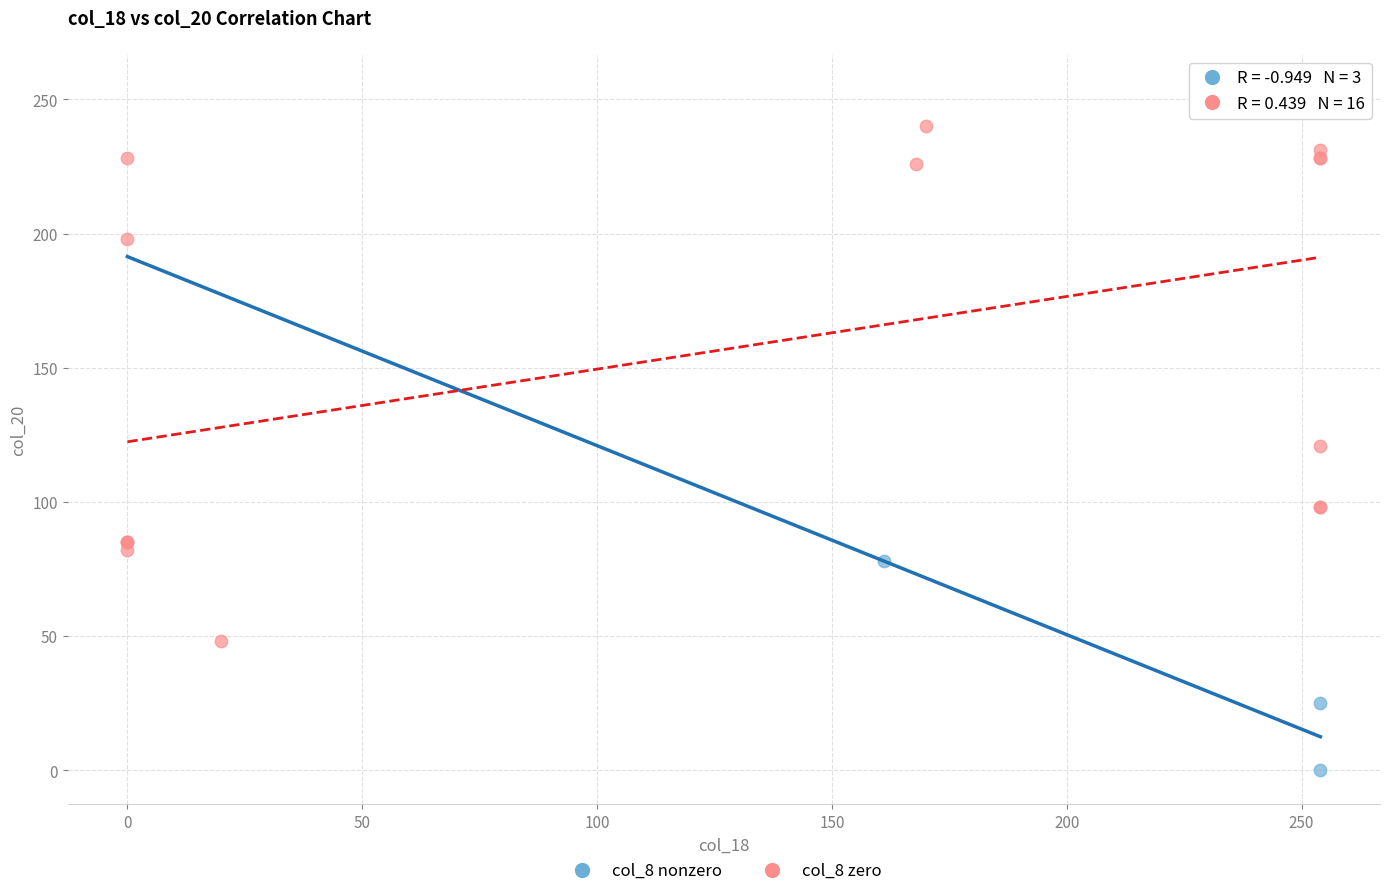

Which series contains the highest Y value?

col_8 zero